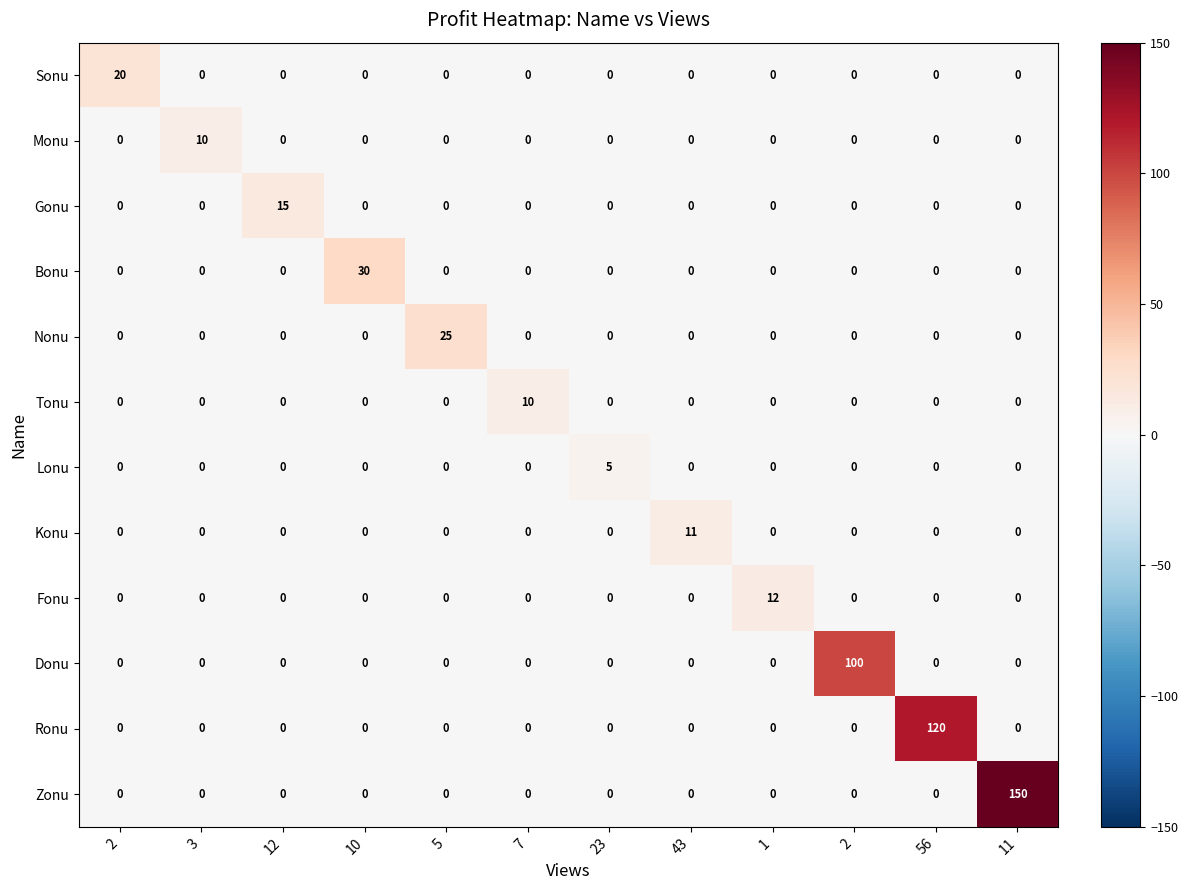

Between 23 and 7, which is larger?

23